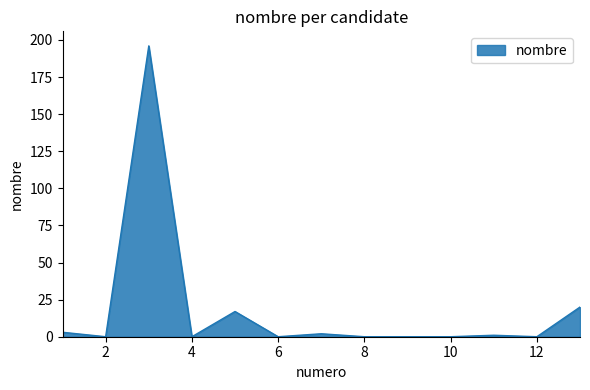

What is the difference between the maximum and minimum values?

196